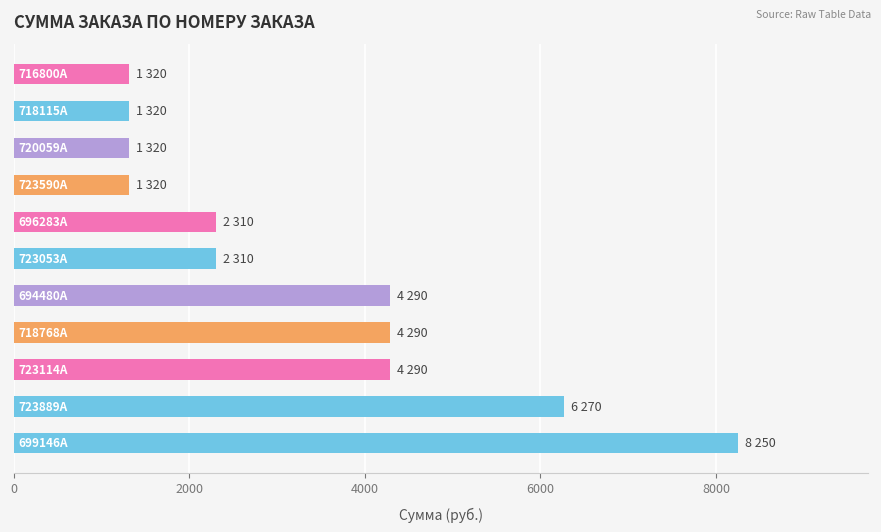

What is the greatest value displayed?

8250